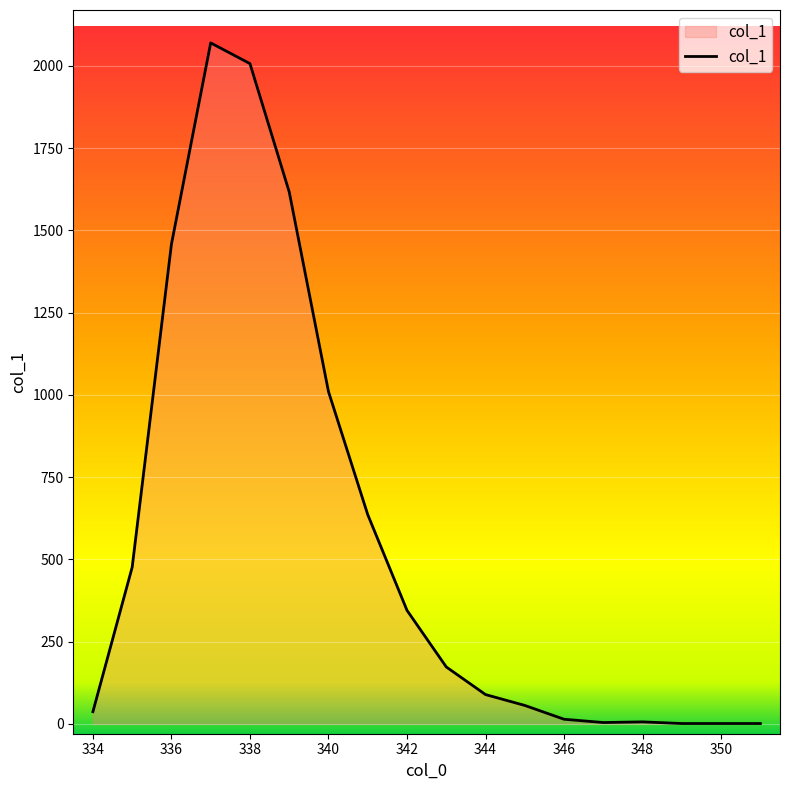

How many lines are shown in the chart?

1